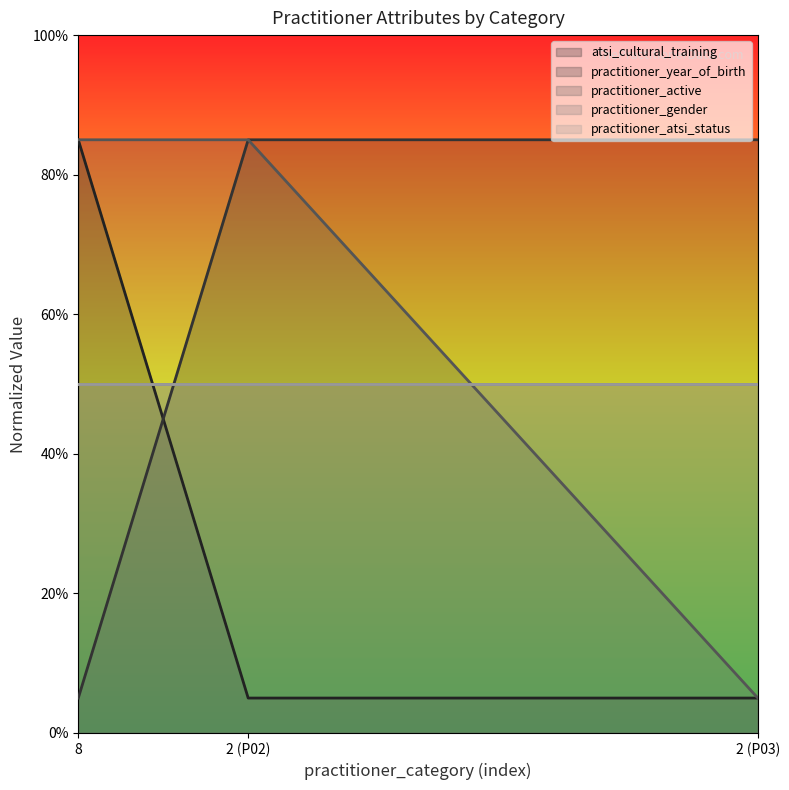

What value does the practitioner_active series have at 2 (P02), to the nearest 5?

85